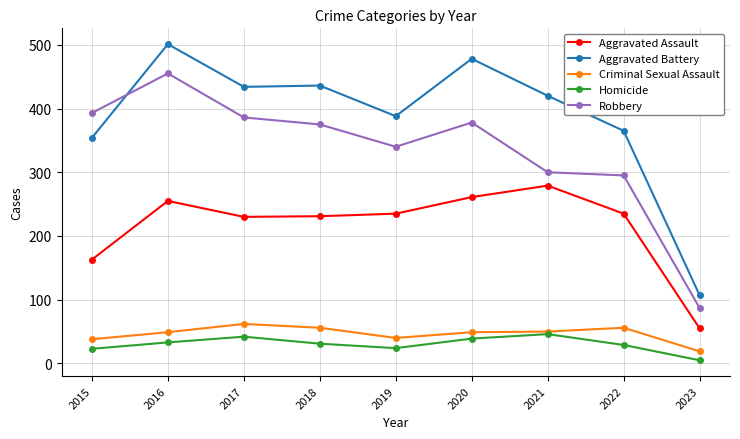

What is the value of the Homicide point at the 1st from the left?

23